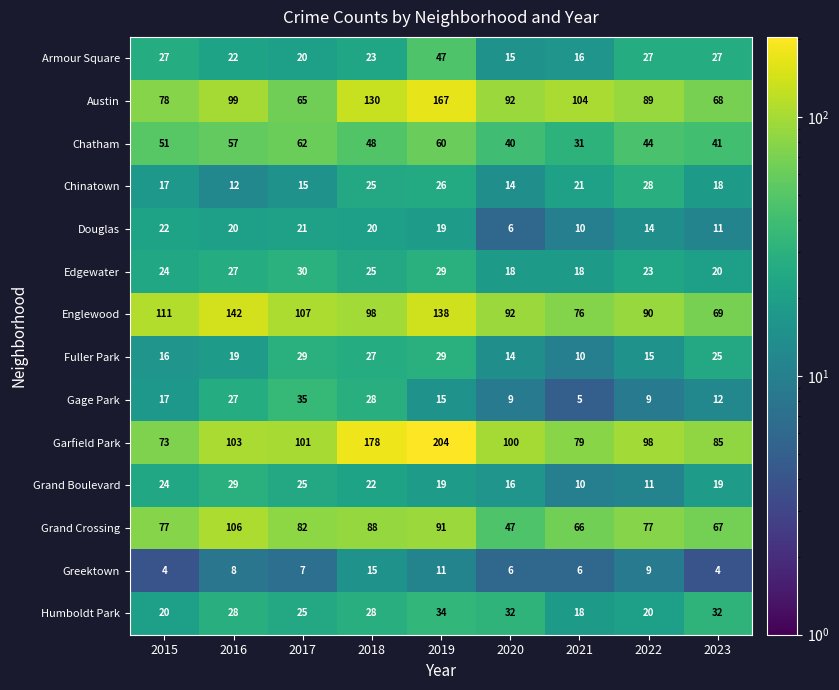

At how many categories does at least one series exceed 112?

3